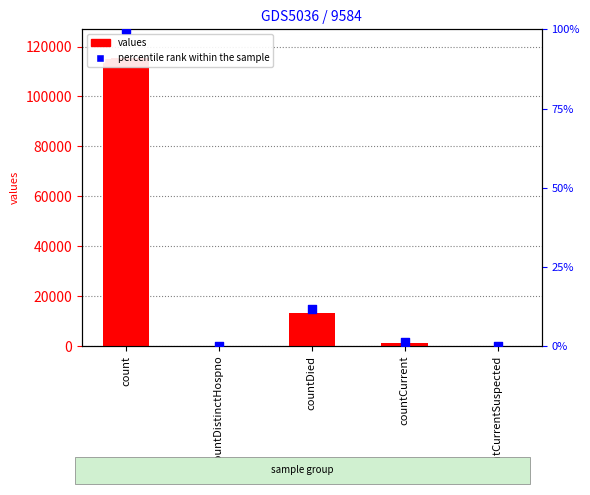

What are all the series names shown in the legend?

values, percentile rank within the sample